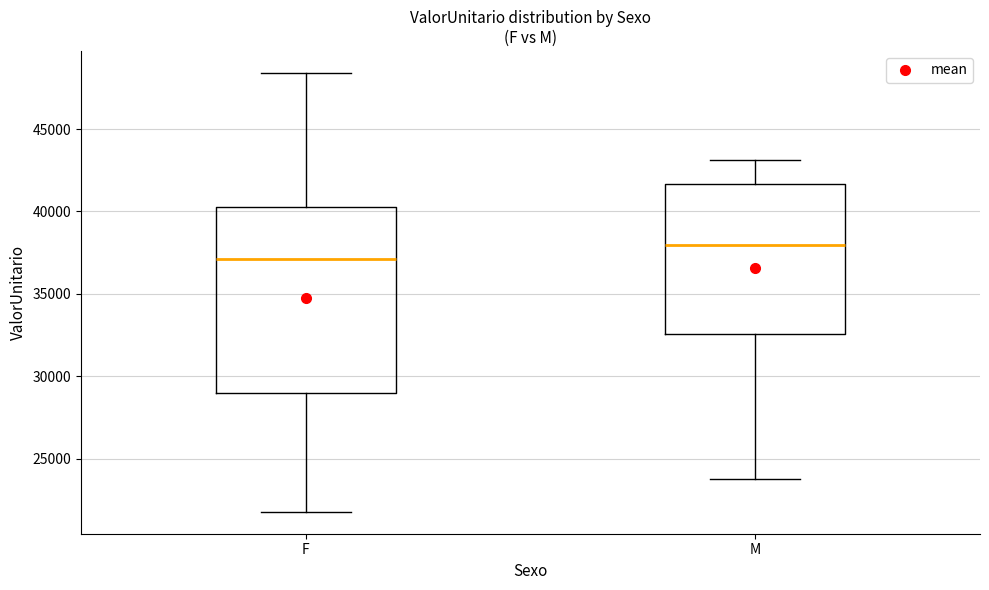

Reading left to right, read every box against the y-axis: the position of its median line, the range the box covers, and the ends of its whiskers. The values are not printed on the chart, so give them approximately, as read against the axis.

F: median 37000, box 29000 to 40000, whiskers 22000 to 48500
M: median 38000, box 32500 to 41500, whiskers 23500 to 43000